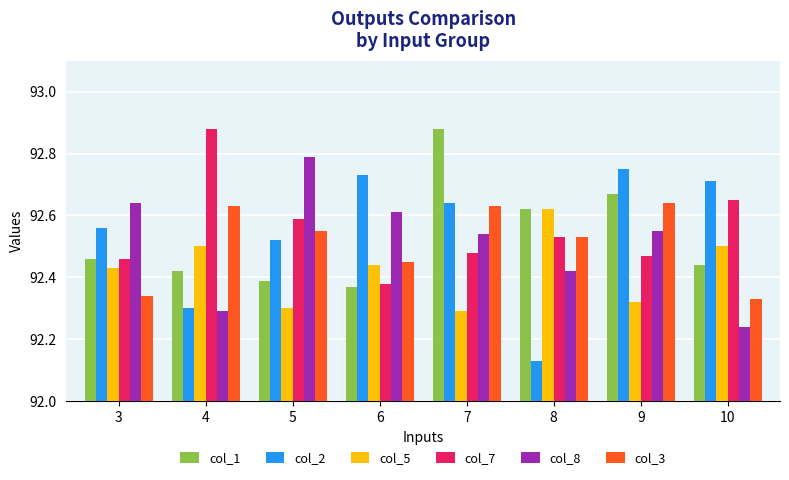

What is the sum of the col_1 values at 10 and 6?

184.8